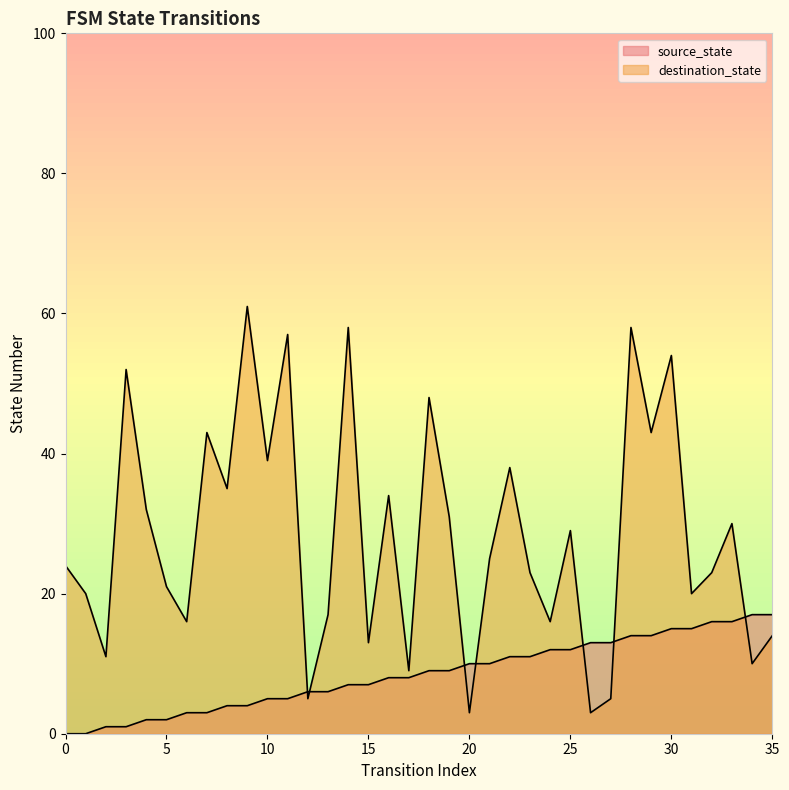

Does the chart have visible grid lines?

No